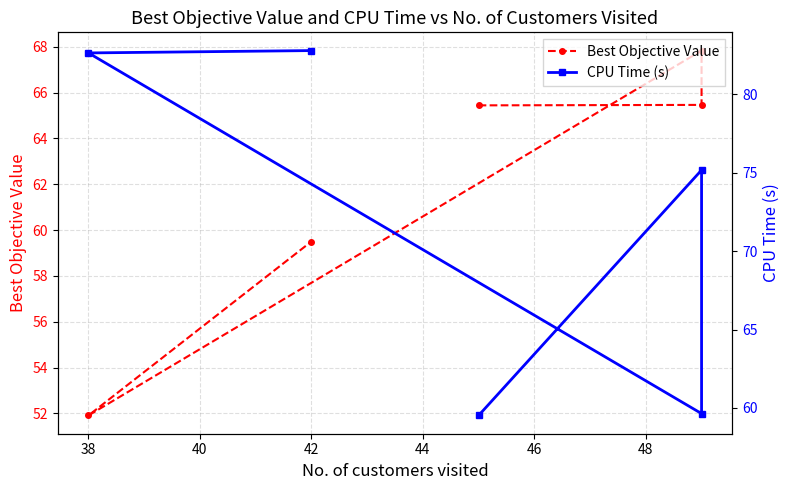

Does the chart have visible grid lines?

Yes